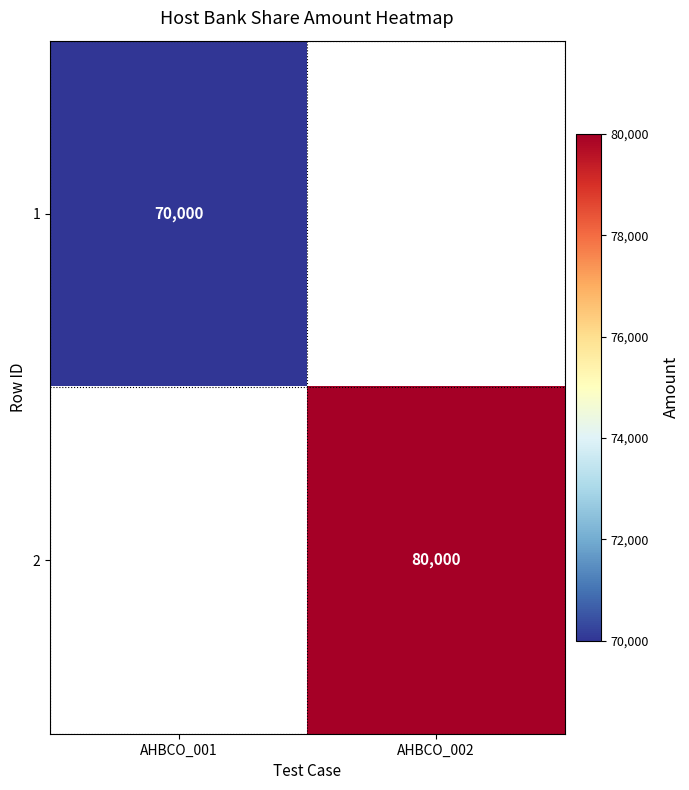

The 2 series shows 80000 at AHBCO_002. True or false?

True